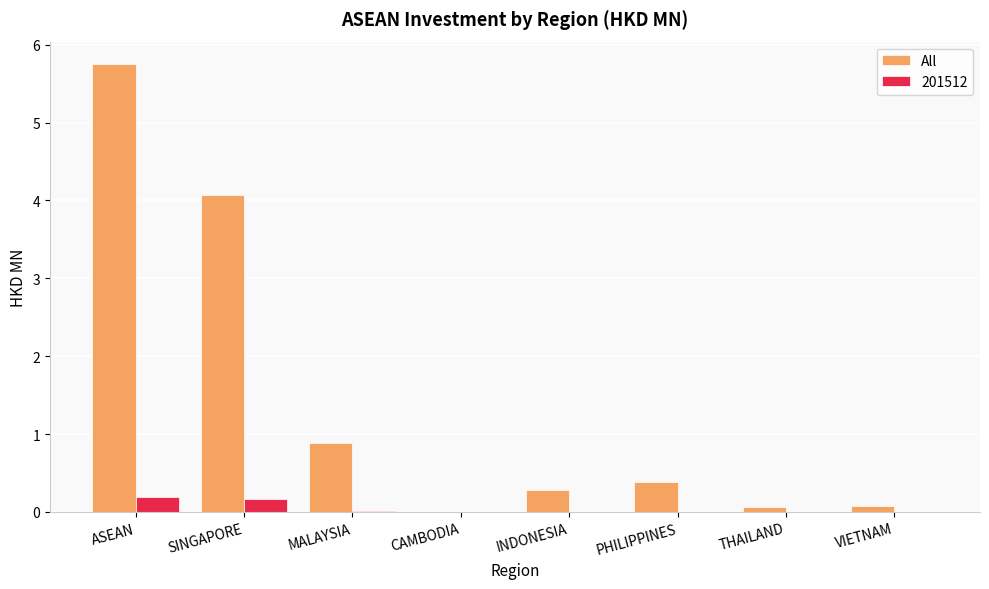

Are the bars horizontal?

No